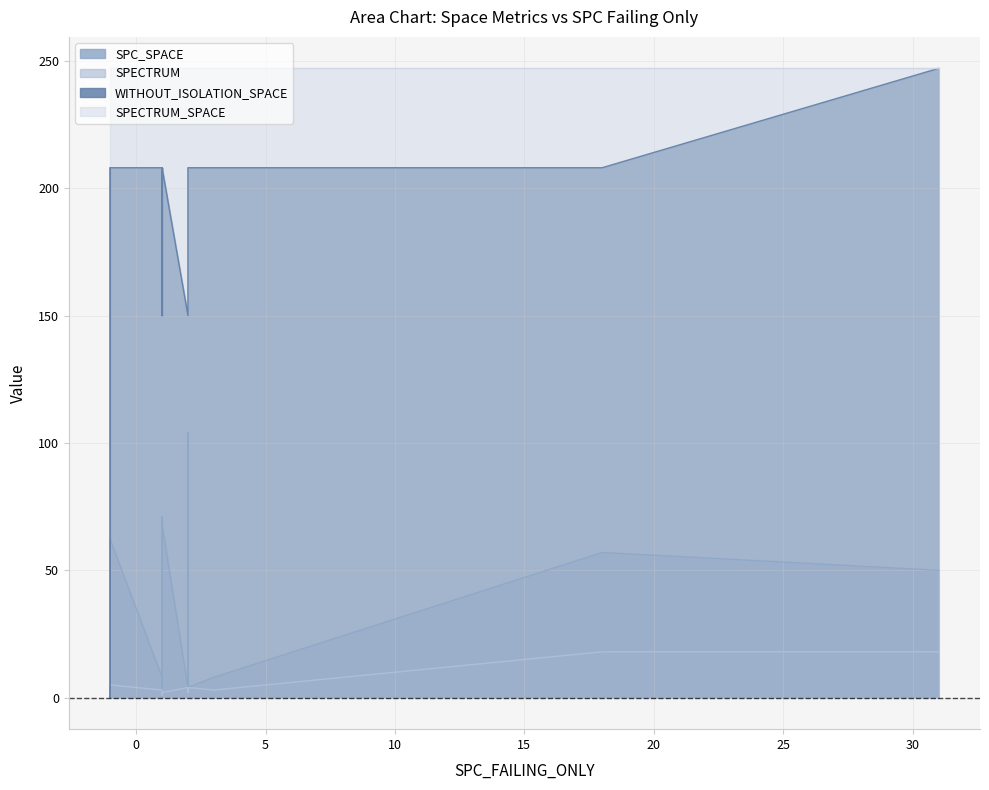

Between 1 and -1, which series saw the biggest shift?

WITHOUT_ISOLATION_SPACE